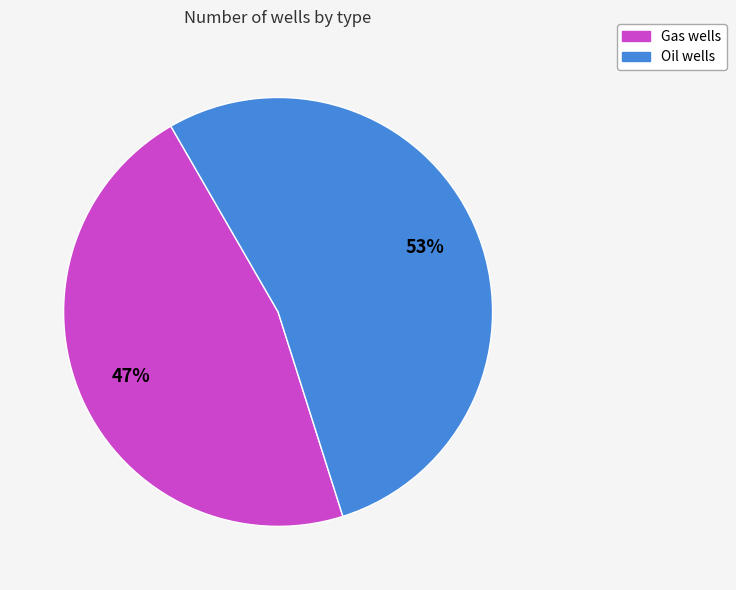

Is the sum of Gas wells and Oil wells greater than half?

Yes